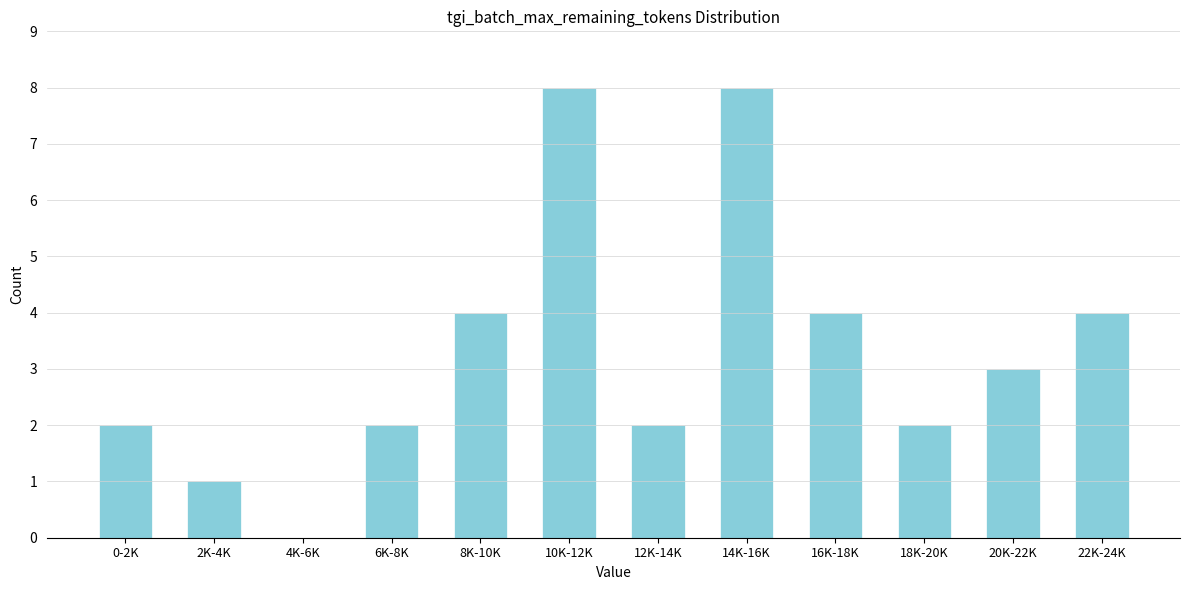

Reading right to left, what are all the values shown in this chart?

22K-24K=4	20K-22K=3	18K-20K=2	16K-18K=4	14K-16K=8	12K-14K=2	10K-12K=8	8K-10K=4	6K-8K=2	4K-6K=0	2K-4K=1	0-2K=2